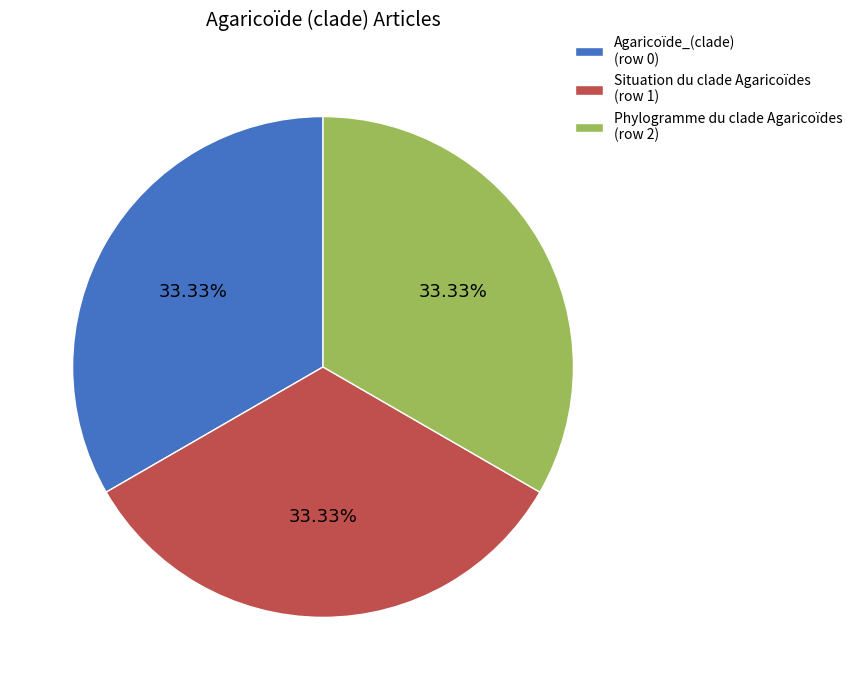

Approximately how many times larger is the value at Phylogramme du clade Agaricoïdes (row 2) compared to Agaricoïde_(clade) (row 0)?

1.0